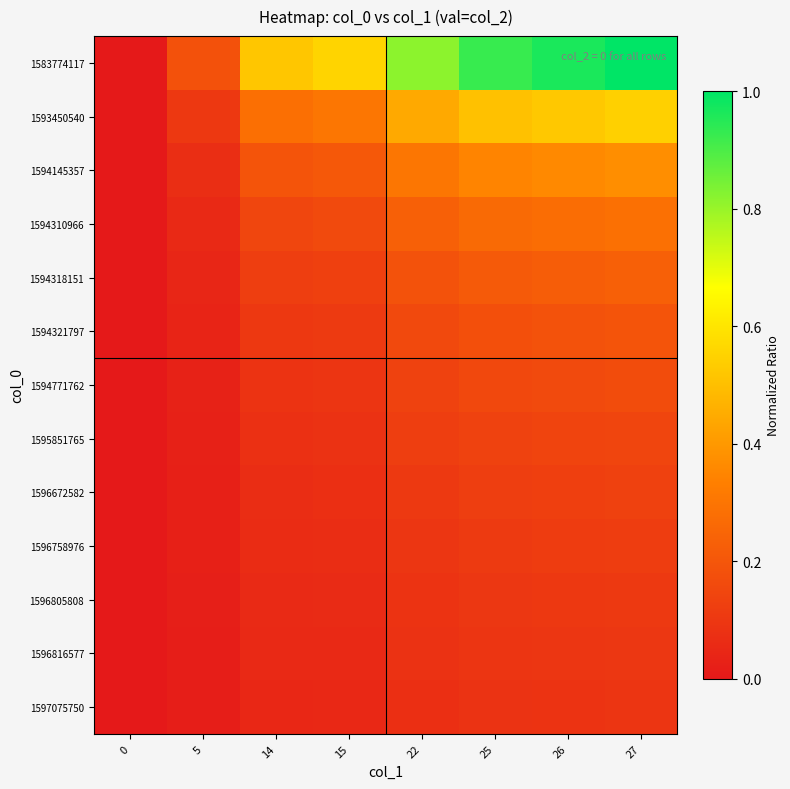

Which series has the largest range (max minus min)?

row_0